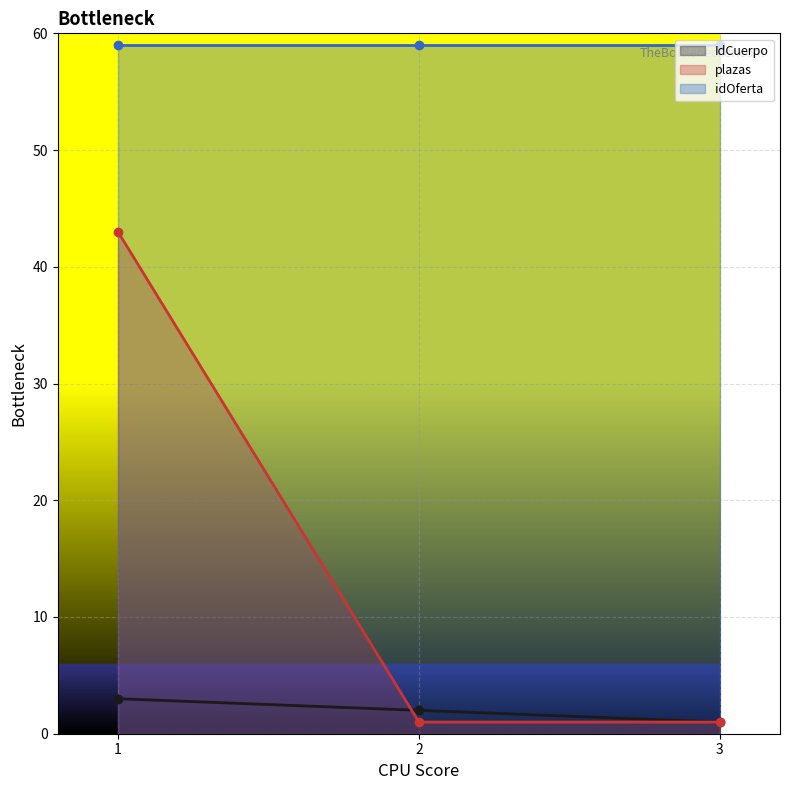

What is the sum of all plazas values?

45